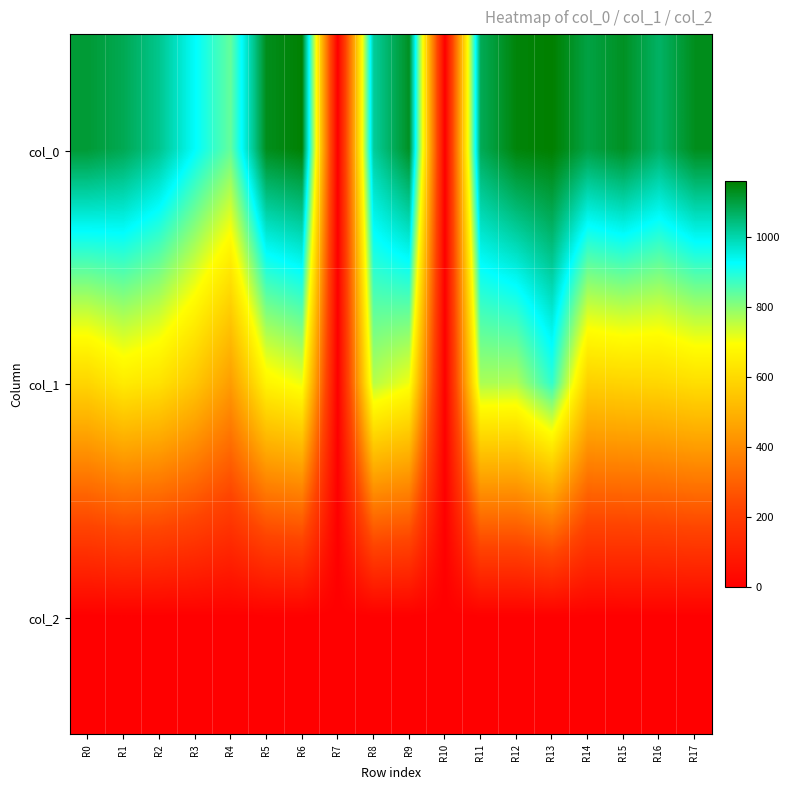

Rank the series at R4 from highest to lowest value.

col_0, col_1, col_2